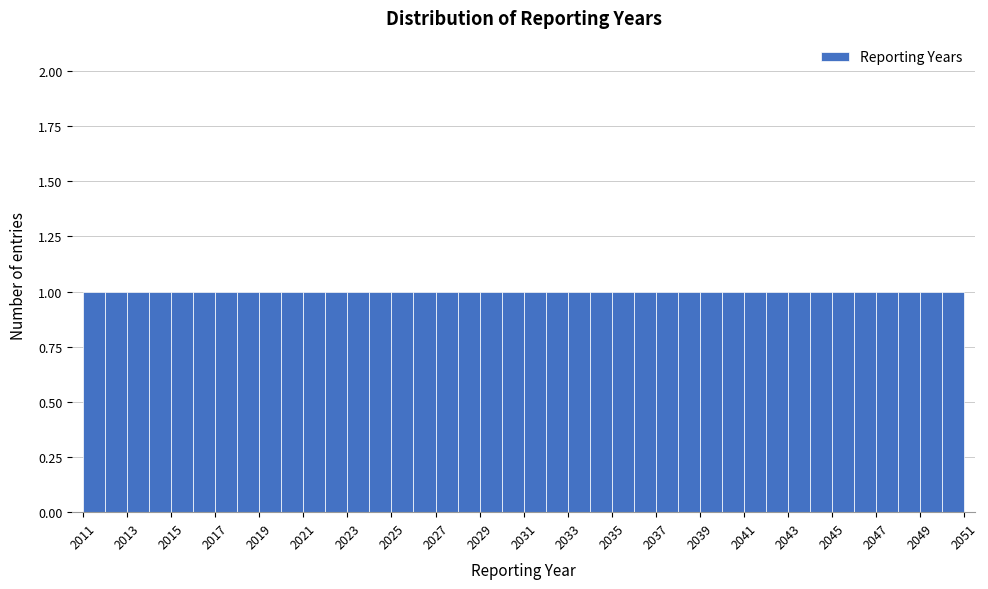

What is the height of the bar covering 2045 to 2046 on the x-axis? The values are not printed on the chart, so give them approximately, as read against the axis.

1